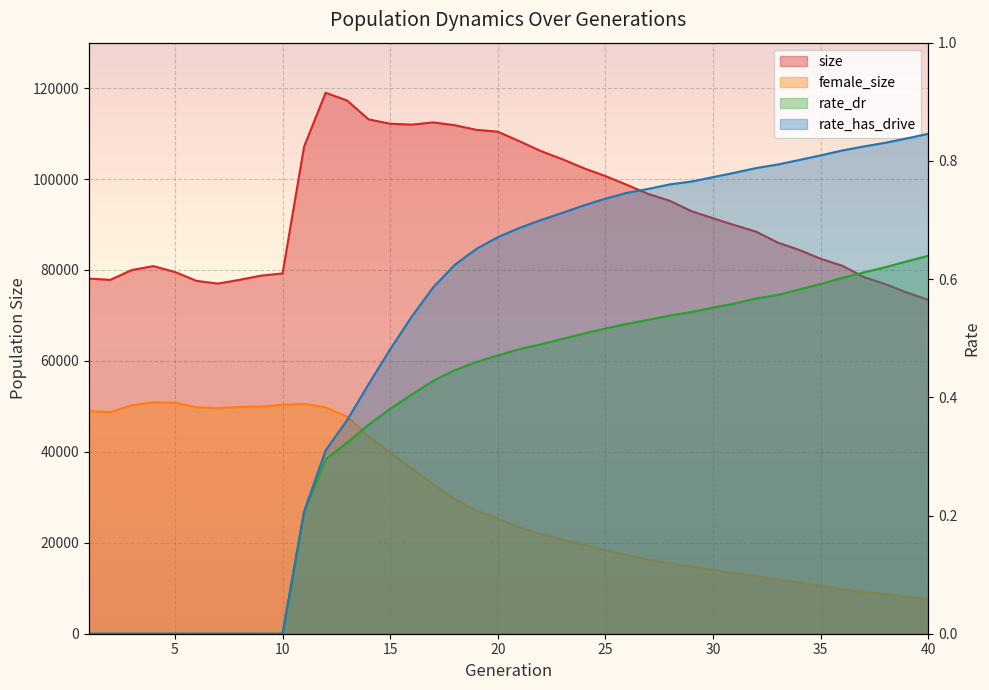

Which series changed the most between 15 and 22?

female_size